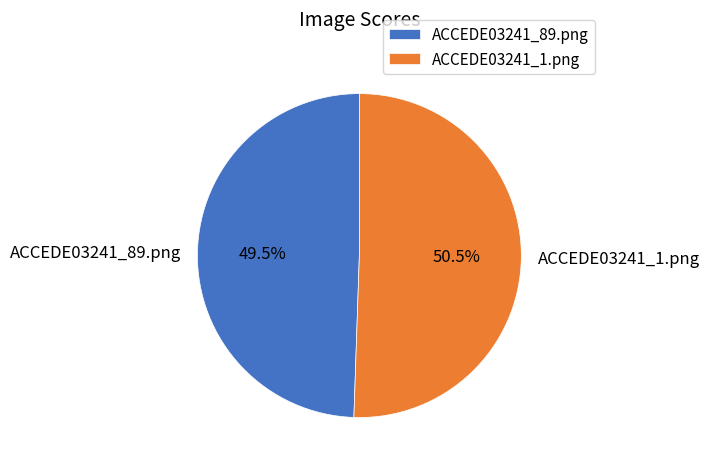

Is it true that ACCEDE03241_1.png is 40% of the pie?

False